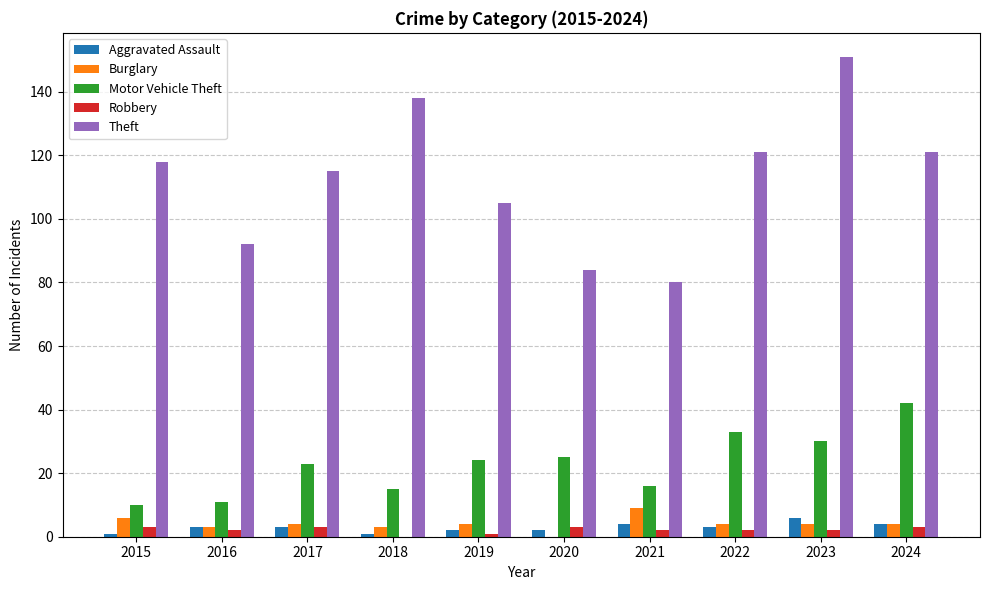

Is the value of Burglary at 2024 greater than the value of Aggravated Assault at 2018?

Yes